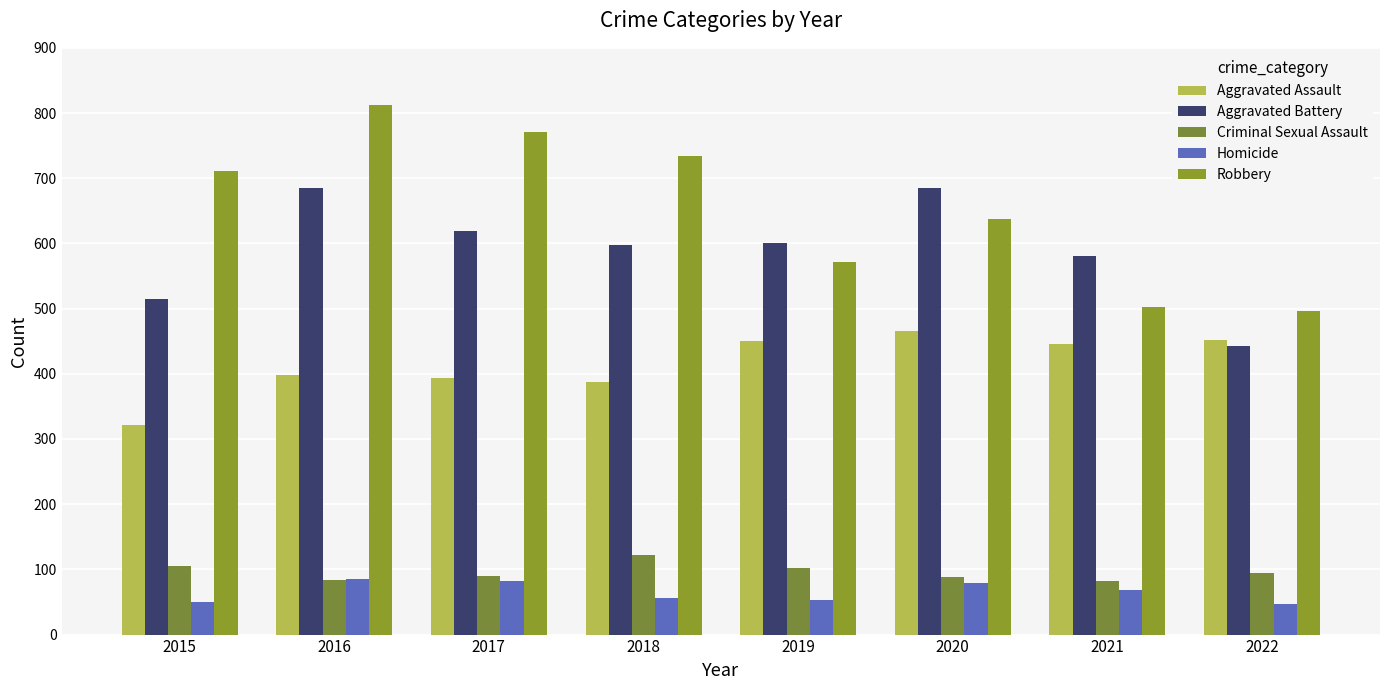

How many bars are there in total?

40